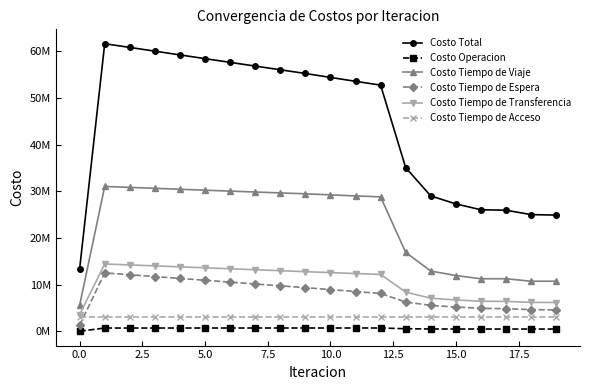

True or false: Costo Tiempo de Espera has more than 1 interior local peaks.

False